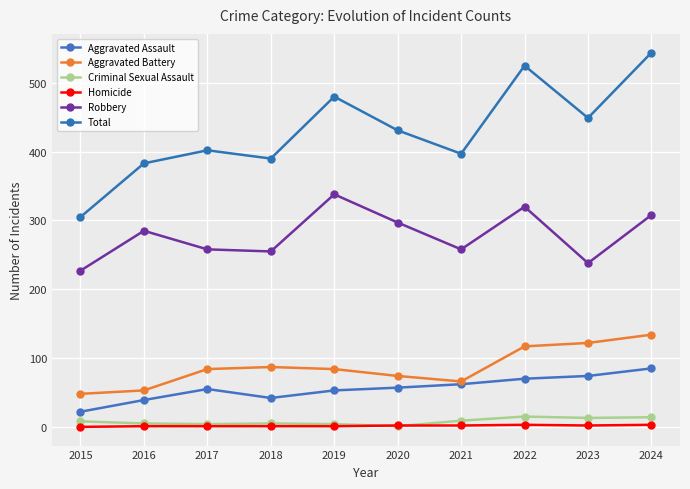

Is this an area chart (filled region under the line)?

No